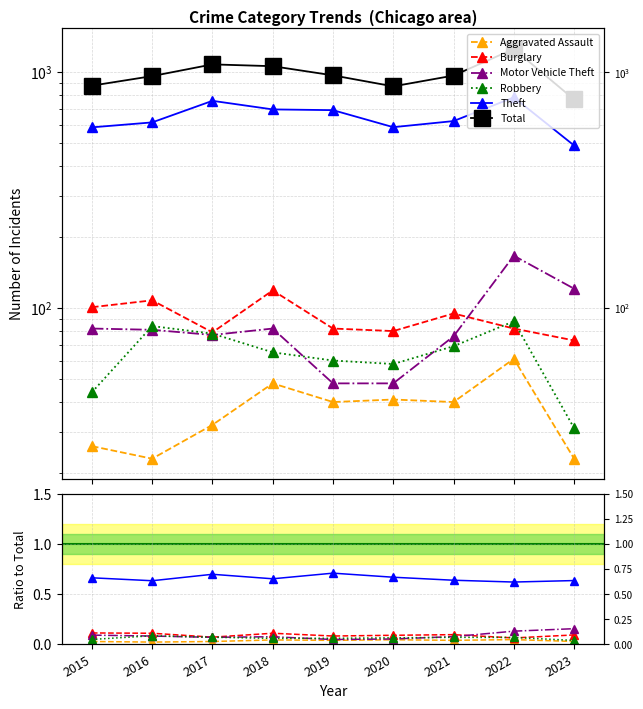

What is the value of the Theft point at the 1st from the left?

0.7